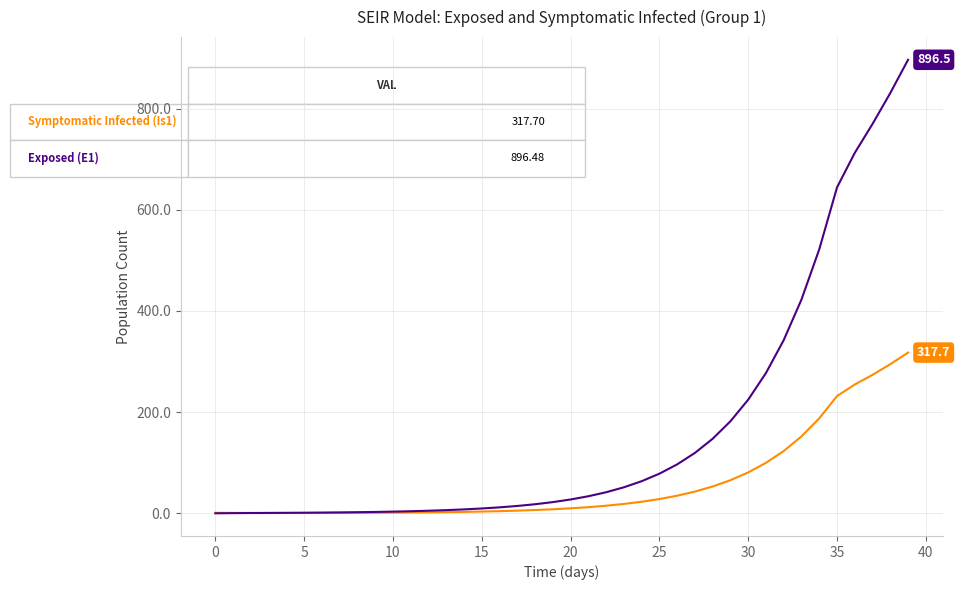

What is the greatest value displayed?

896.5